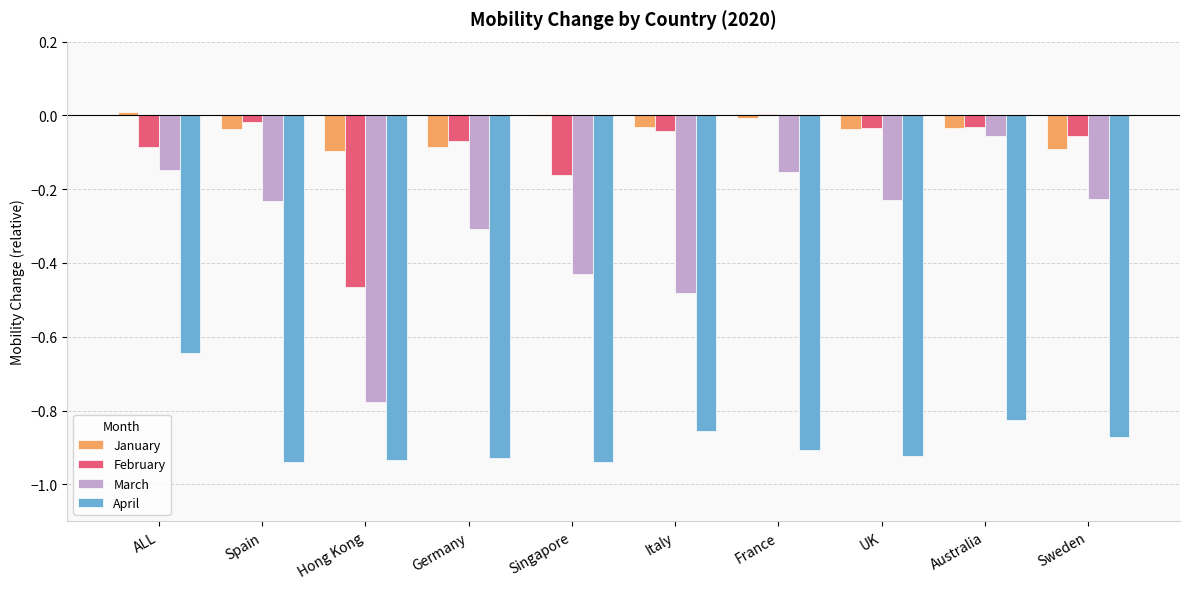

True or false: March has a value of -0.3 at Germany.

True